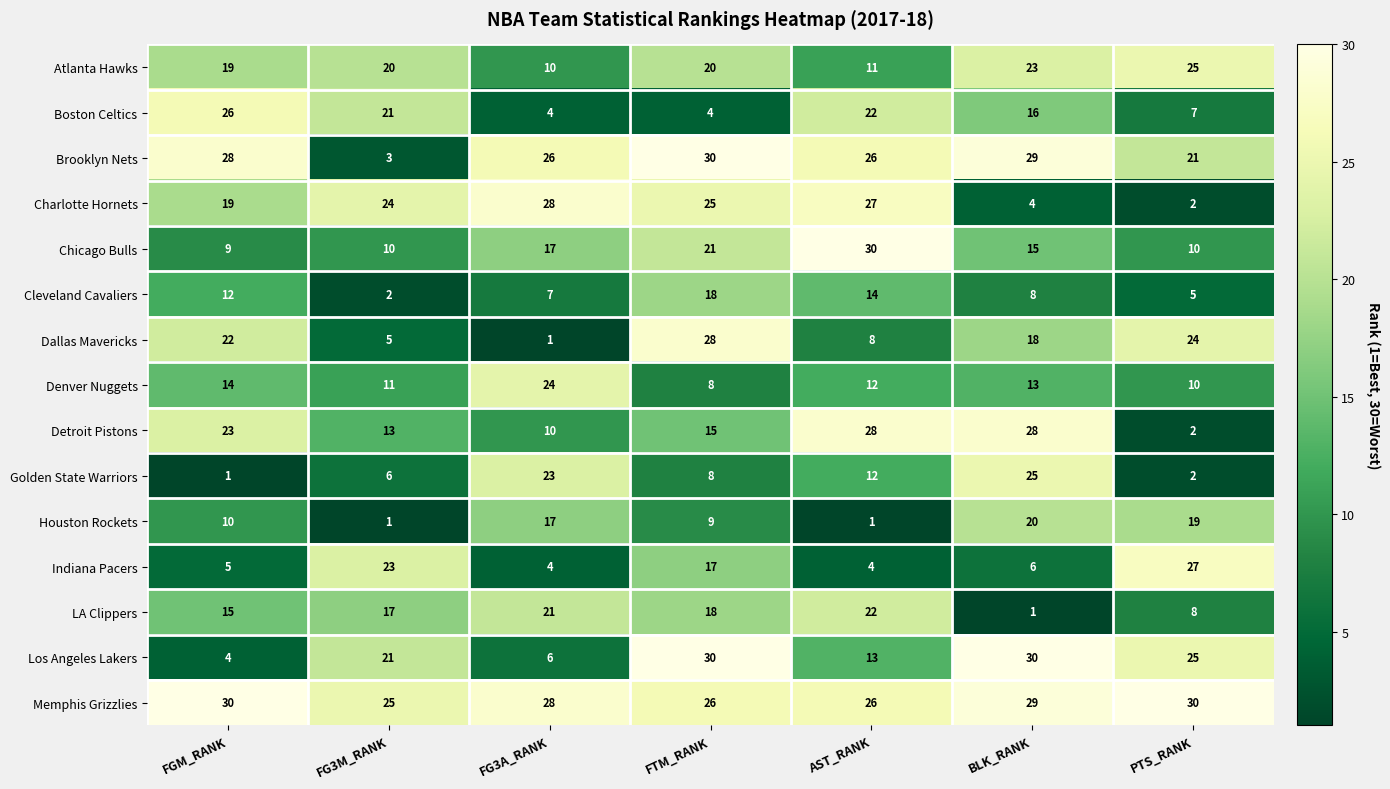

What is the spread (max minus min) of values at FG3A_RANK?

27